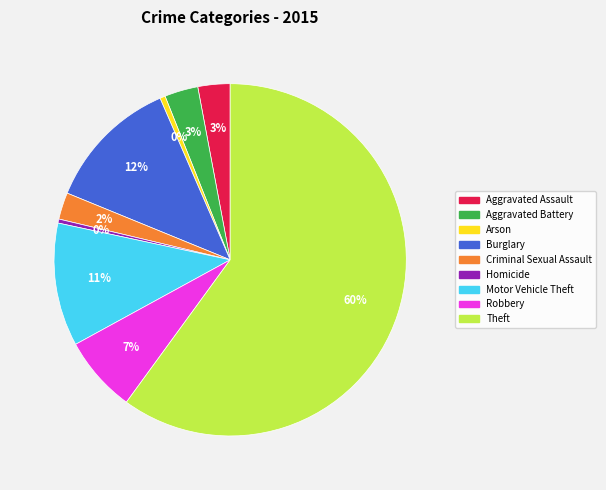

How many slices are in this pie chart?

9